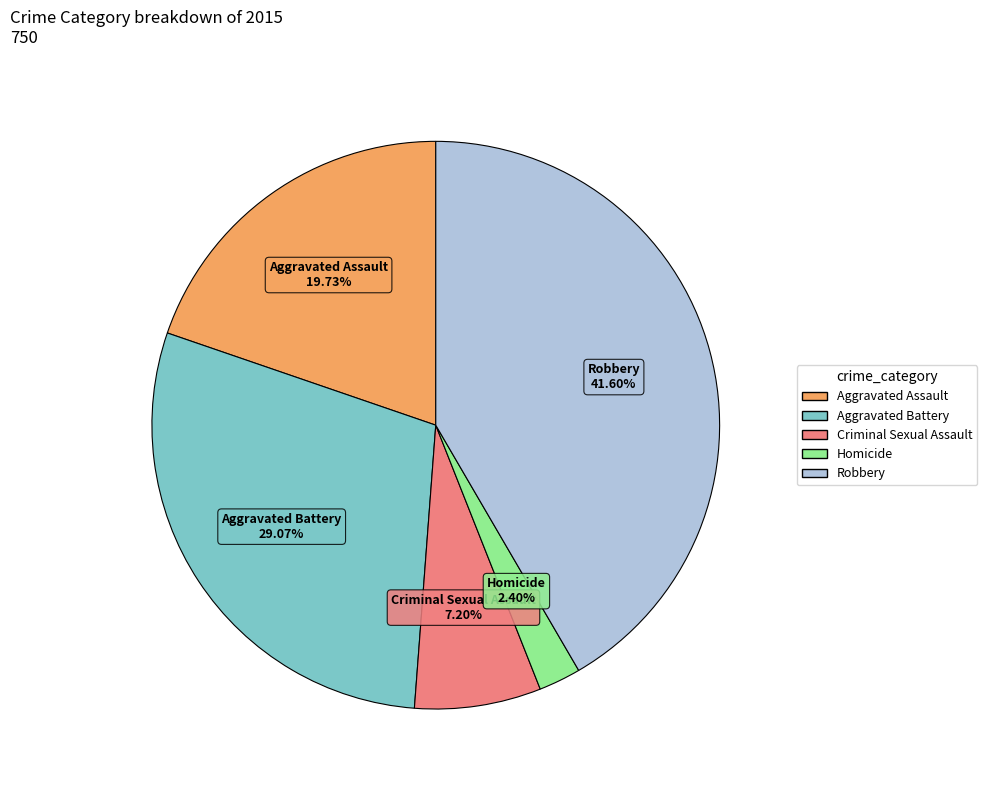

To the nearest percent, what portion does Aggravated Battery represent?

29%